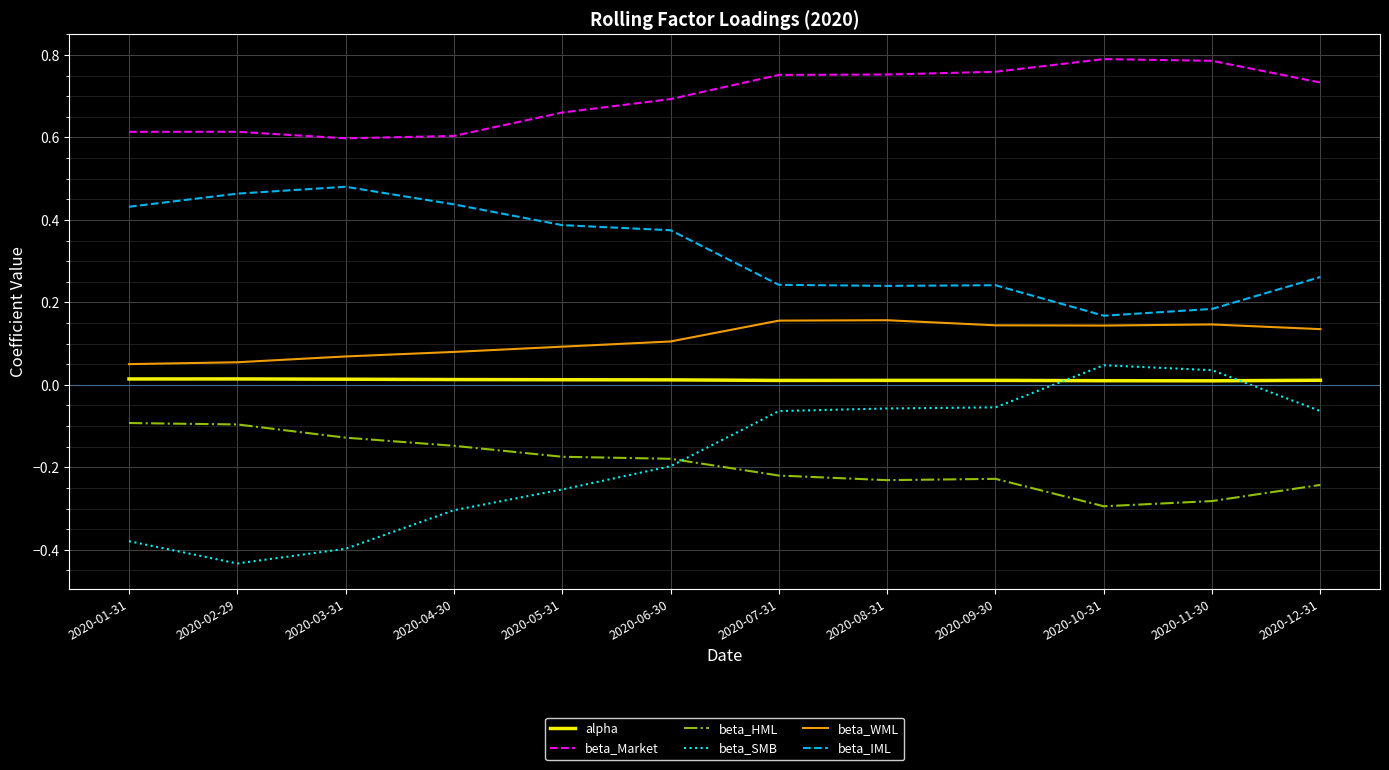

True or false: beta_IML and beta_SMB cross at least once.

False